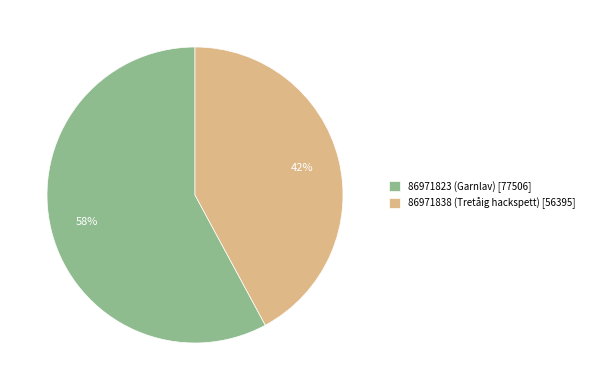

Is there a majority slice in this chart?

Yes